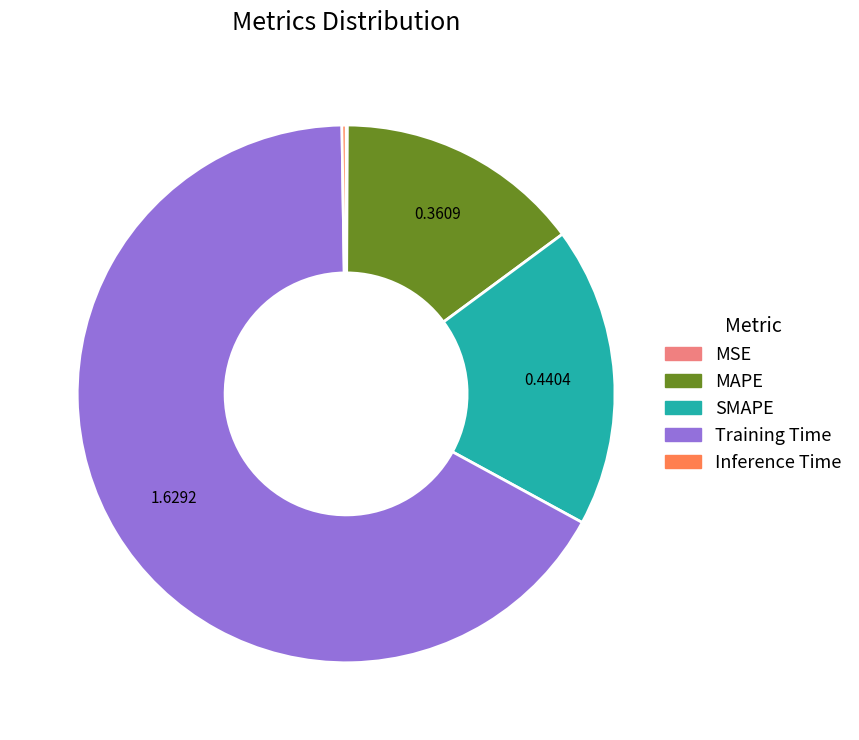

Which has a higher value, MAPE or Training Time?

Training Time